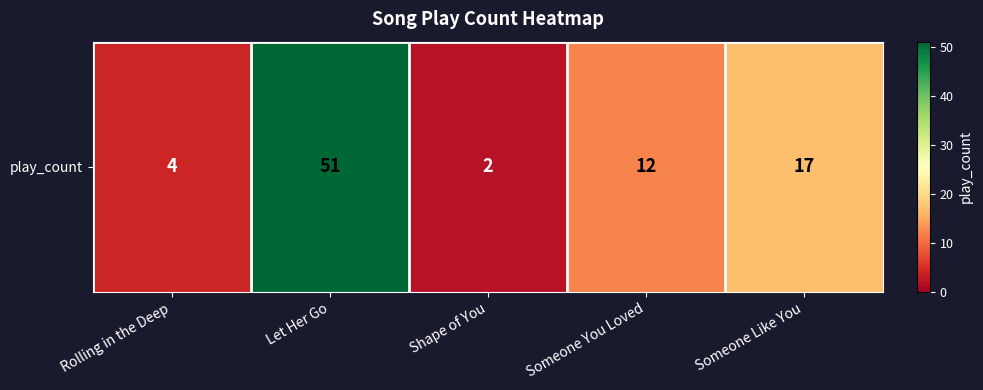

Which has a higher value, Rolling in the Deep or Shape of You?

Rolling in the Deep